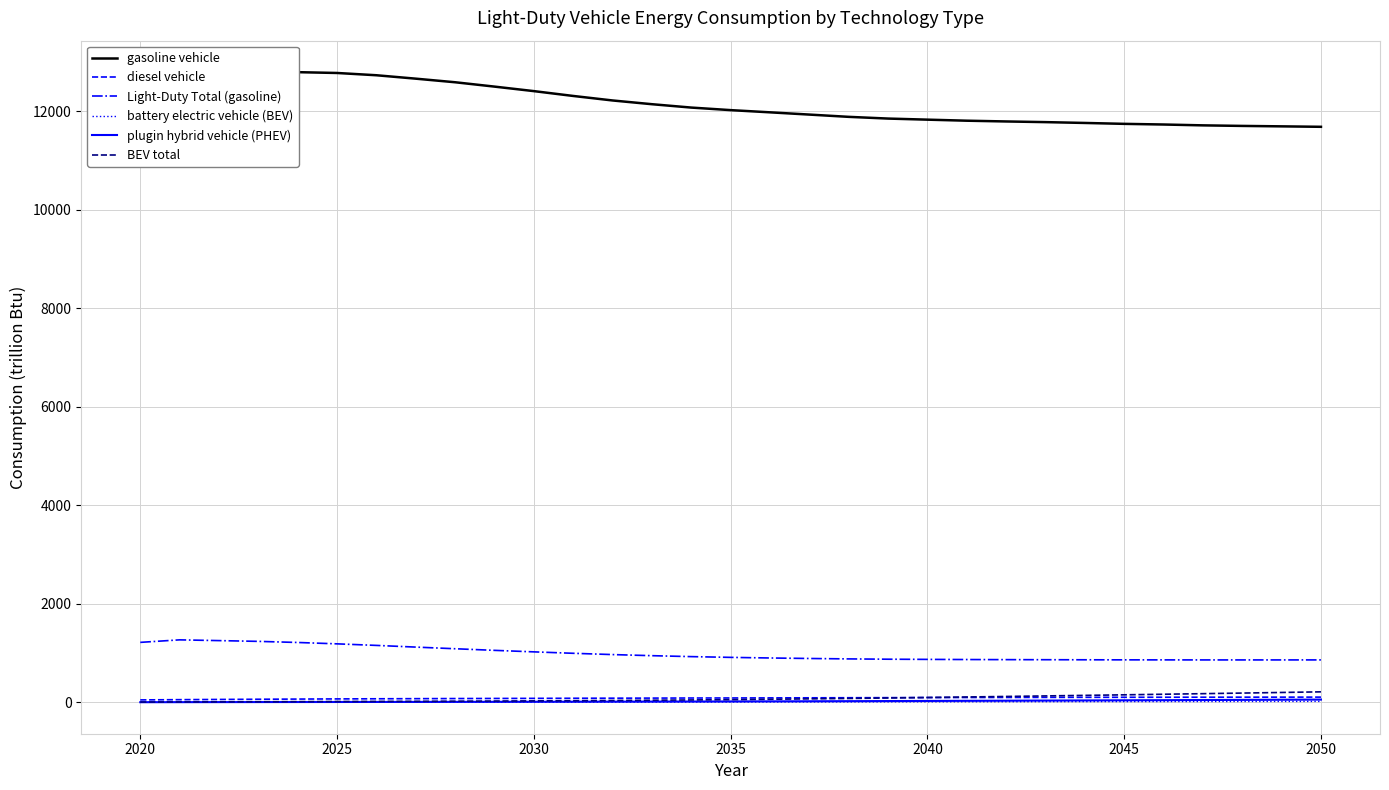

At how many categories does at least one series exceed 6094?

31